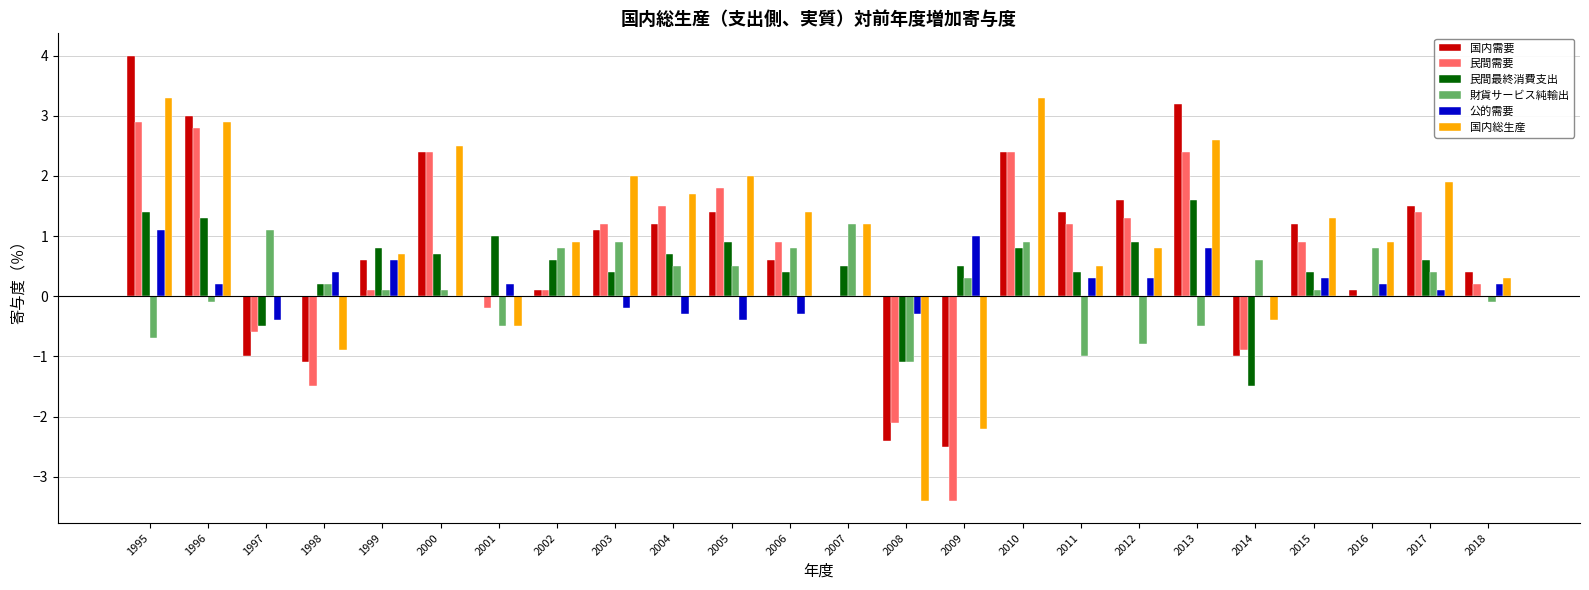

Reading right to left, what are all the values shown in this chart?

国内需要: 0.4	1.5	0.1	1.2	-1.0	3.2	1.6	1.4	2.4	-2.5	-2.4	0.0	0.6	1.4	1.2	1.1	0.1	0.0	2.4	0.6	-1.1	-1.0	3.0	4.0
民間需要: 0.2	1.4	0.0	0.9	-0.9	2.4	1.3	1.2	2.4	-3.4	-2.1	0.0	0.9	1.8	1.5	1.2	0.1	-0.2	2.4	0.1	-1.5	-0.6	2.8	2.9
民間最終消費支出: 0.0	0.6	0.0	0.4	-1.5	1.6	0.9	0.4	0.8	0.5	-1.1	0.5	0.4	0.9	0.7	0.4	0.6	1.0	0.7	0.8	0.2	-0.5	1.3	1.4
財貨サービス純輸出: -0.1	0.4	0.8	0.1	0.6	-0.5	-0.8	-1.0	0.9	0.3	-1.1	1.2	0.8	0.5	0.5	0.9	0.8	-0.5	0.1	0.1	0.2	1.1	-0.1	-0.7
公的需要: 0.2	0.1	0.2	0.3	0.0	0.8	0.3	0.3	0.0	1.0	-0.3	0.0	-0.3	-0.4	-0.3	-0.2	0.0	0.2	0.0	0.6	0.4	-0.4	0.2	1.1
国内総生産: 0.3	1.9	0.9	1.3	-0.4	2.6	0.8	0.5	3.3	-2.2	-3.4	1.2	1.4	2.0	1.7	2.0	0.9	-0.5	2.5	0.7	-0.9	0.0	2.9	3.3